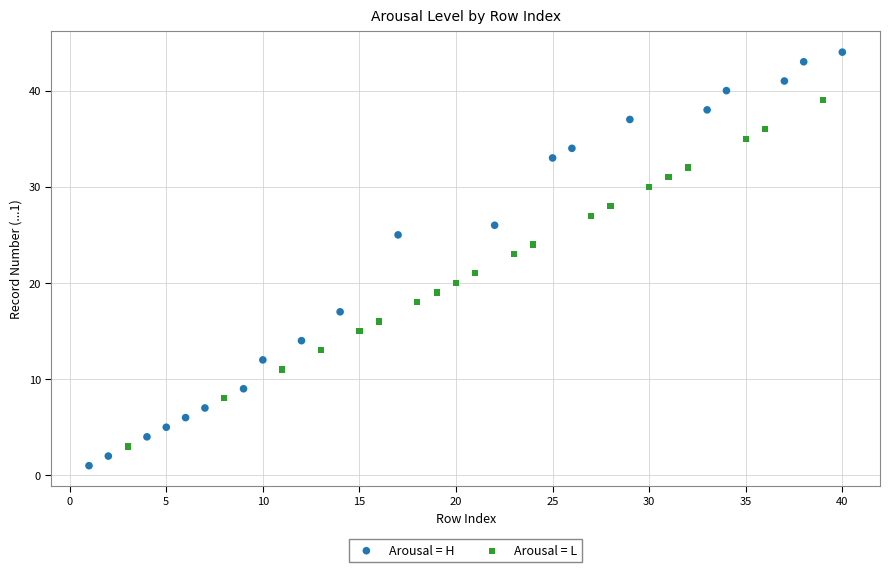

Which series reaches the maximum Y coordinate?

Arousal = H